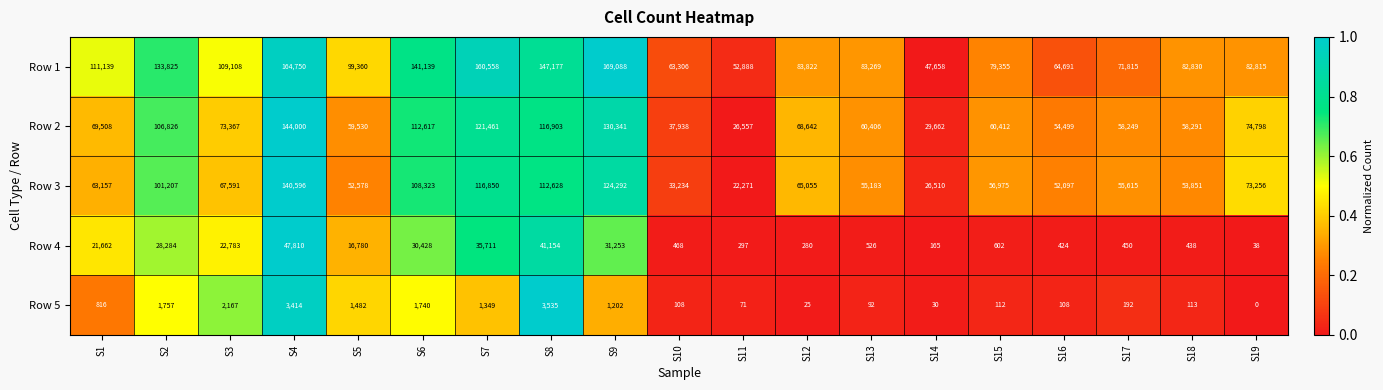

What is the sum of the Row 4 values at S16 and S10?

892